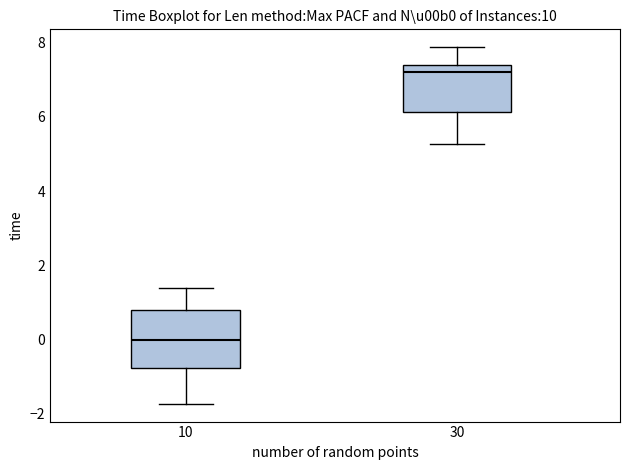

Comparing the boxes themselves (not the whiskers), which one is the tallest?

10